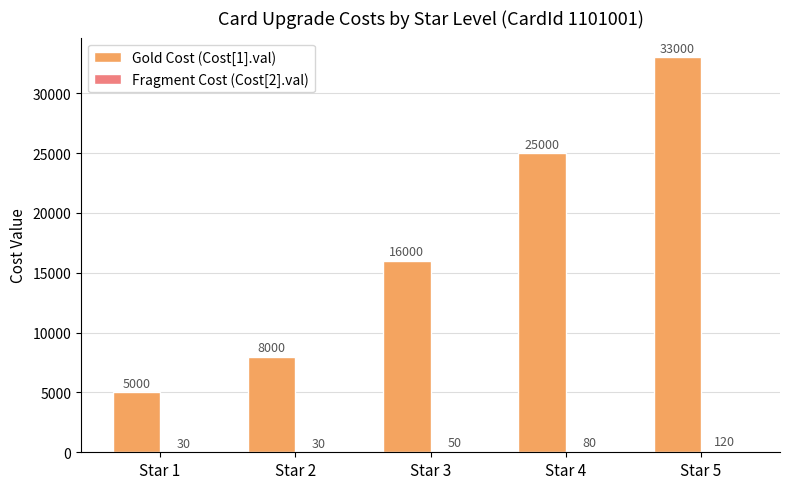

Which series changed the most between Star 1 and Star 4?

Gold Cost (Cost[1].val)